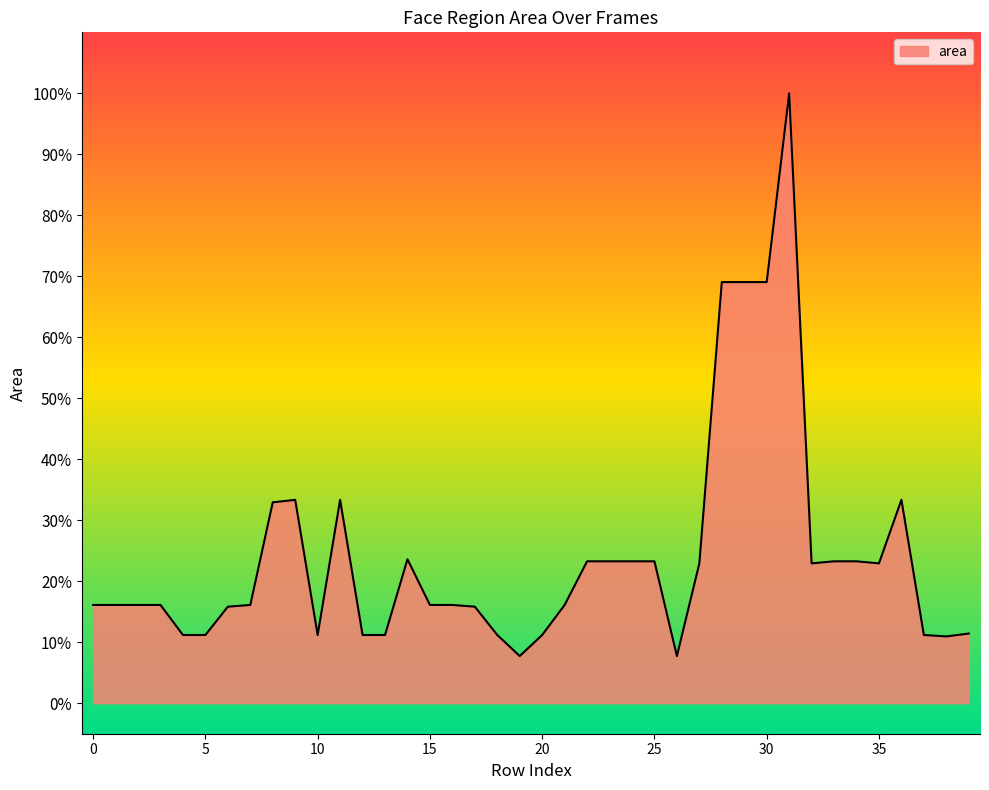

What is the average value?

24.0